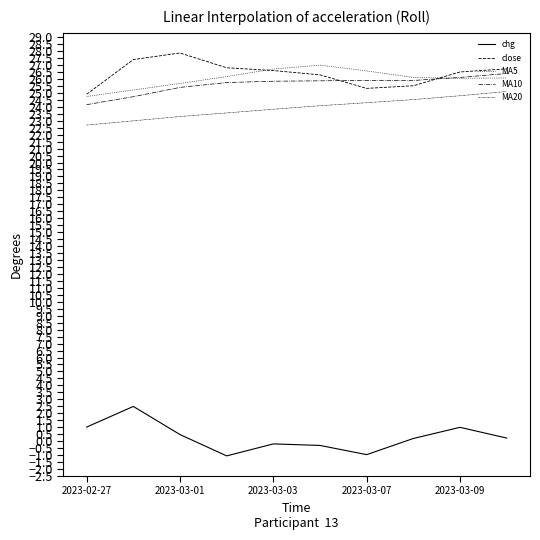

Does the chart have visible grid lines?

No